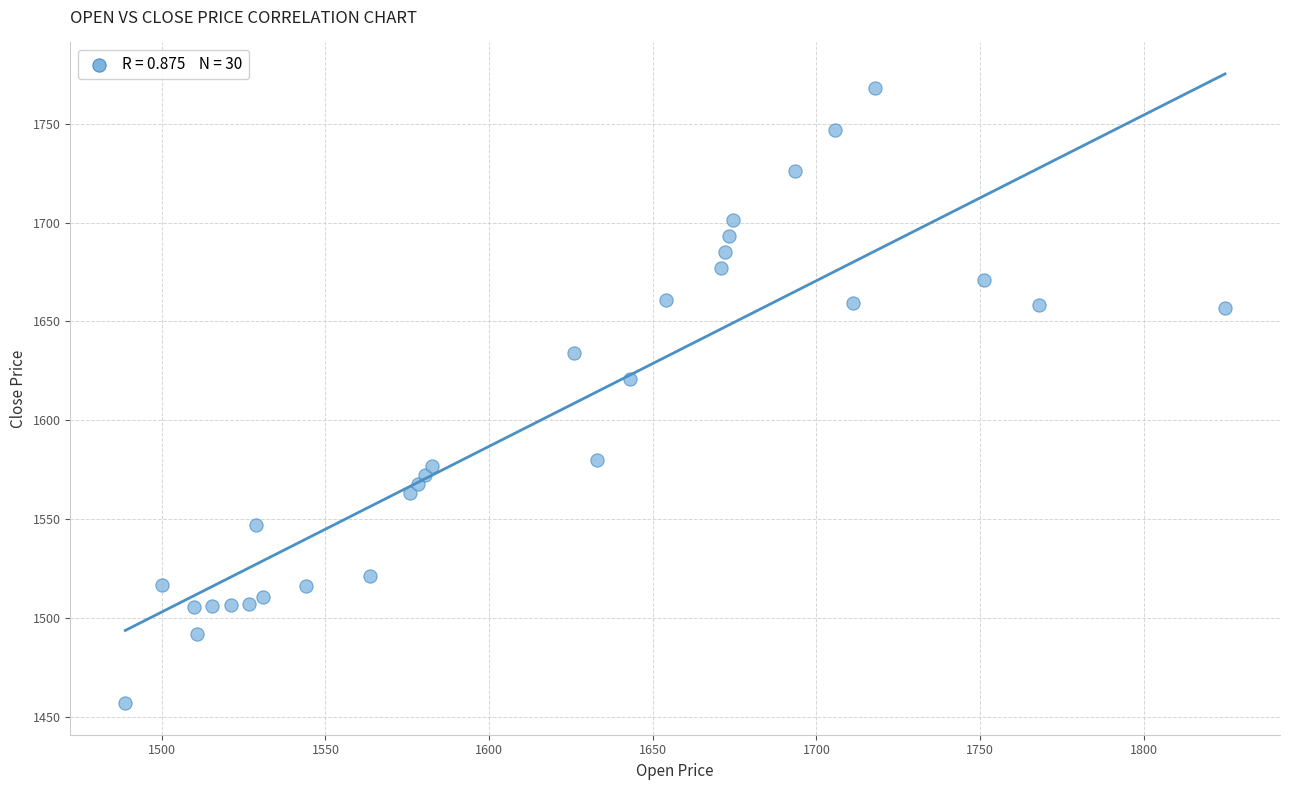

What is the range of X values (max minus min)?

336.0